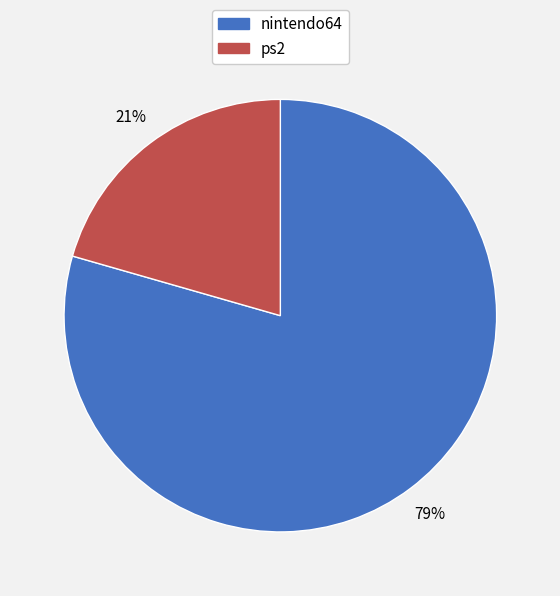

How many slices are in this pie chart?

2